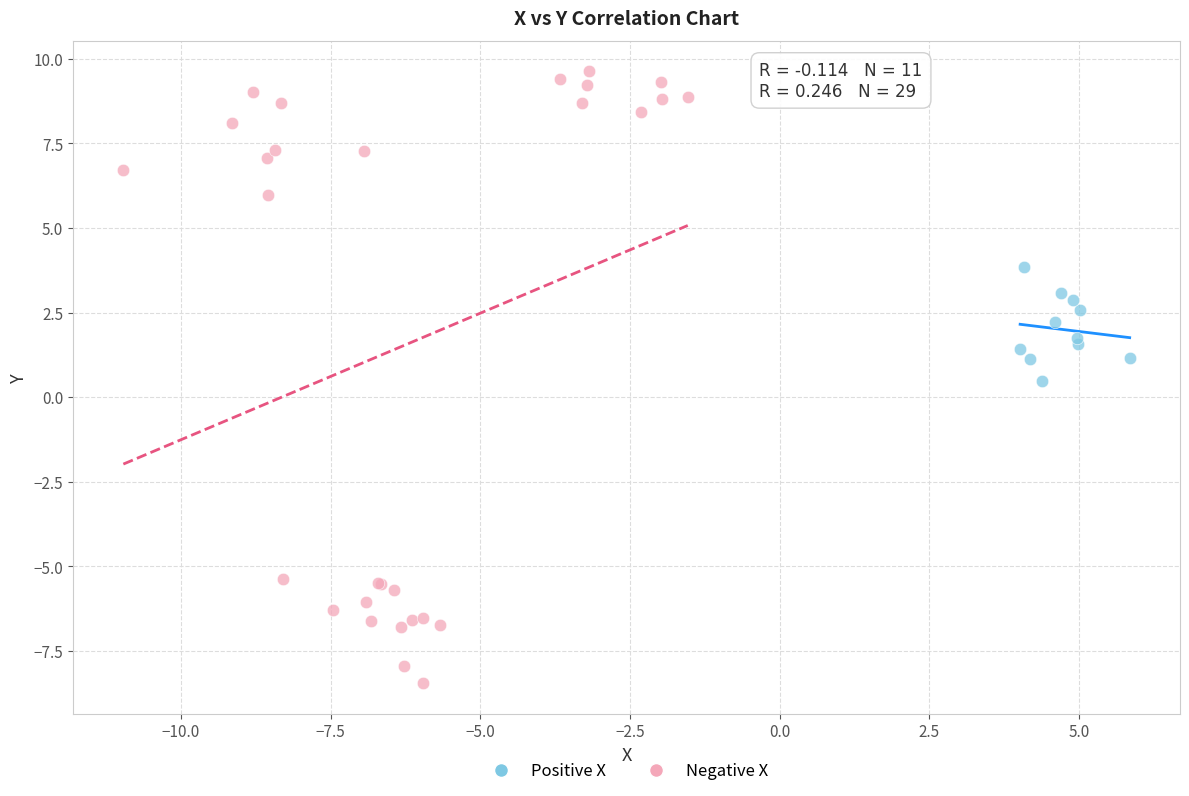

Which series has the largest Y range (max minus min)?

Negative X